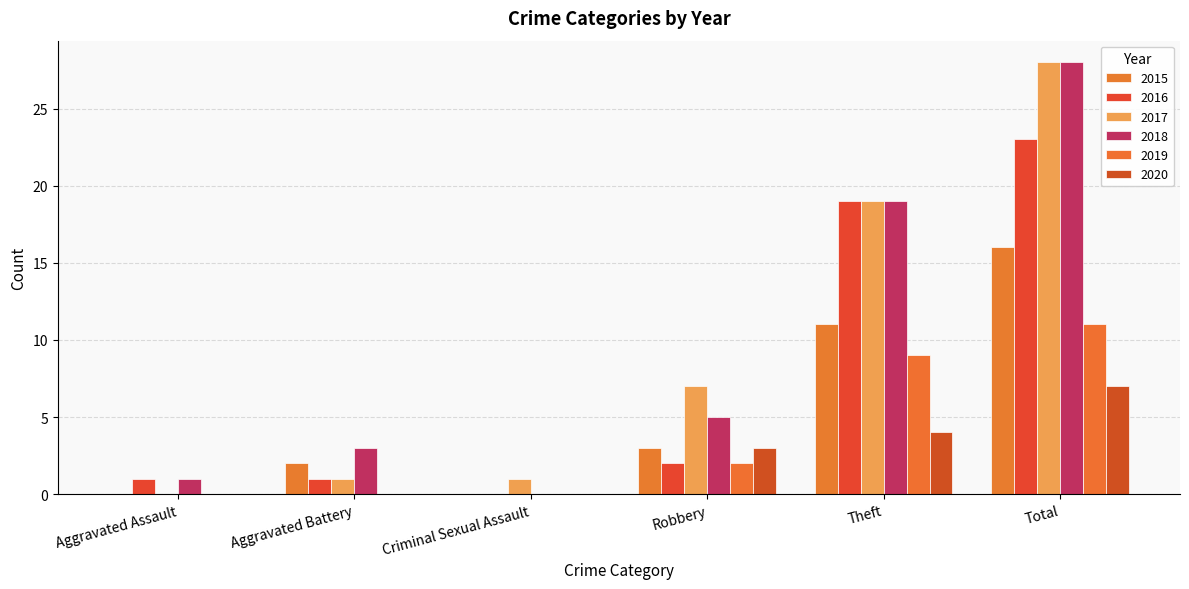

Reading right to left, transcribe all the data shown in this chart.

2015: 16	11	3	0	2	0
2016: 23	19	2	0	1	1
2017: 28	19	7	1	1	0
2018: 28	19	5	0	3	1
2019: 11	9	2	0	0	0
2020: 7	4	3	0	0	0